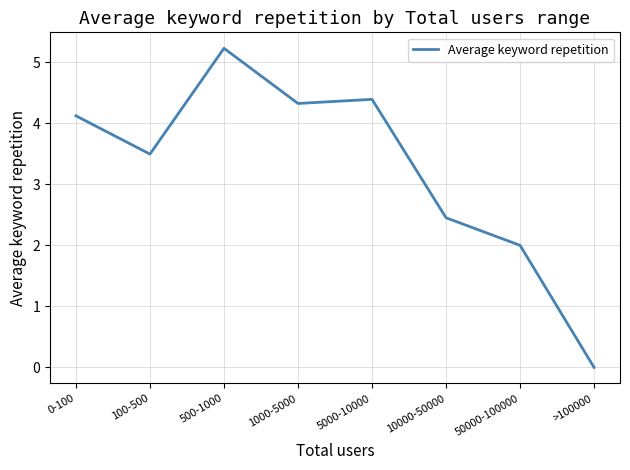

What is the greatest value displayed?

5.2